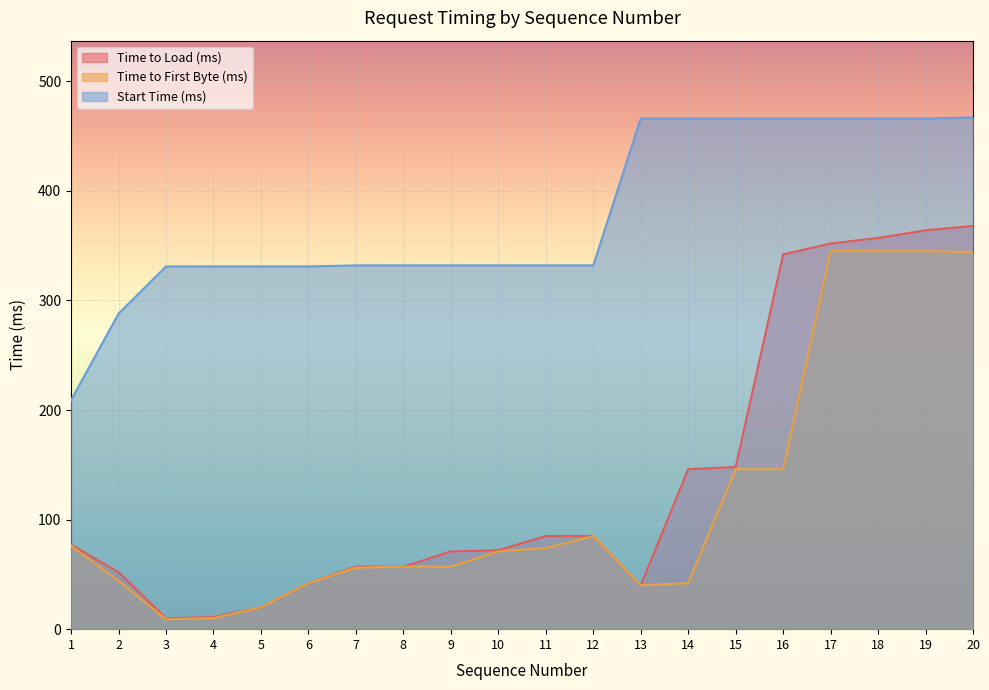

What is the sum of all Time to Load (ms) values?

2756